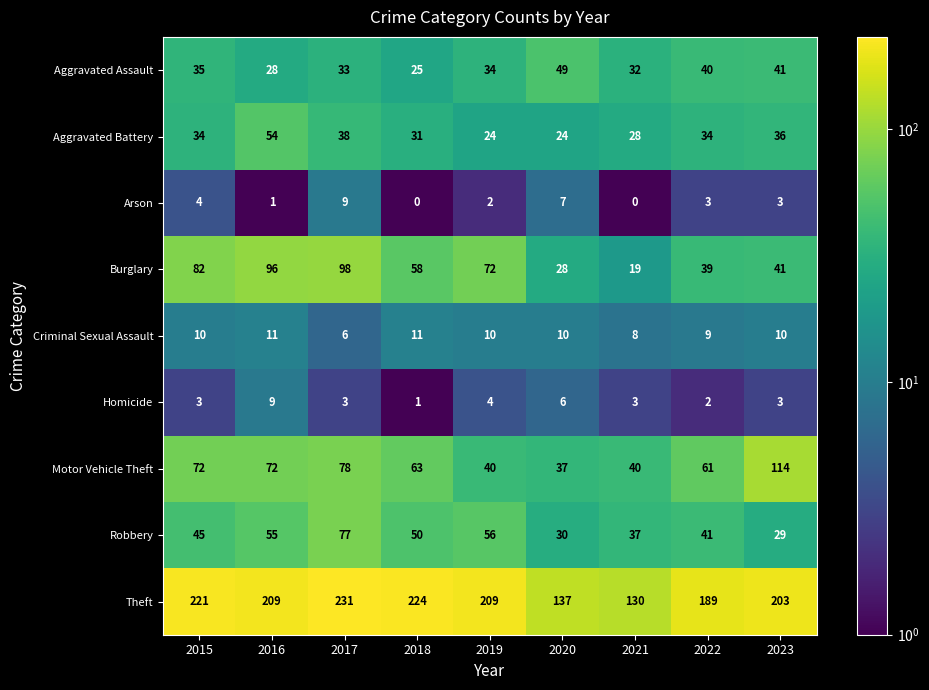

What is the maximum value shown in the chart?

231